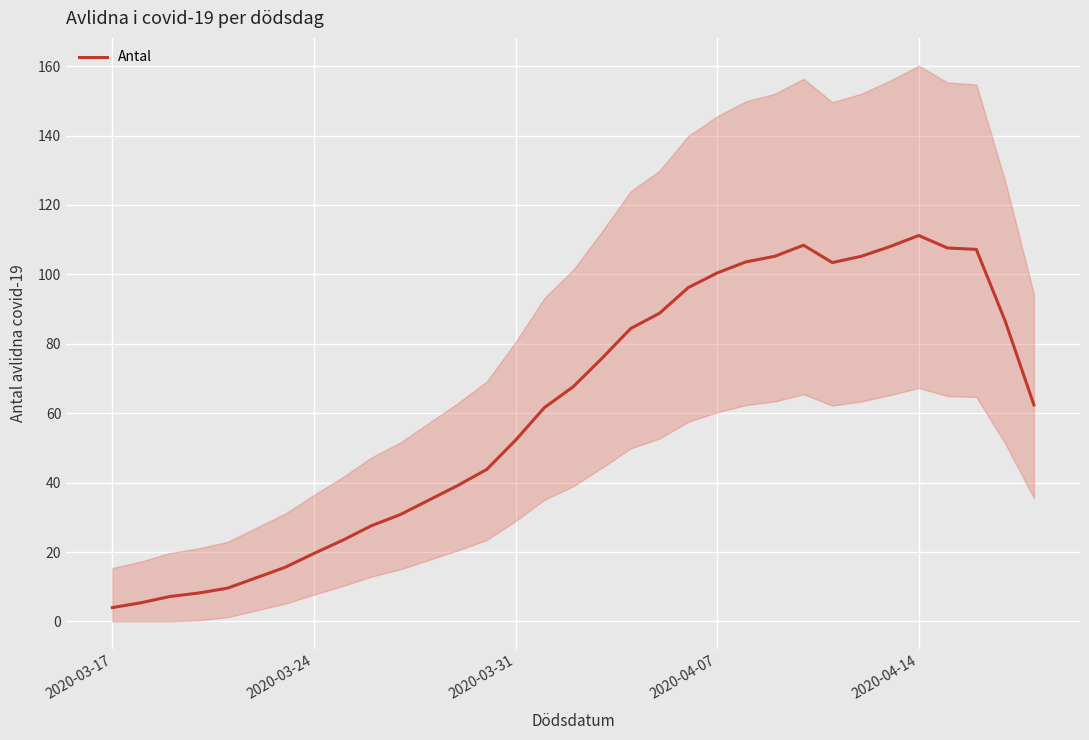

Reading left to right, what are all the values shown in this chart?

4.0	5.4	7.2	8.2	9.6	12.6	15.6	19.6	23.4	27.6	30.8	35.0	39.2	43.8	52.2	61.6	67.6	75.8	84.4	88.8	96.2	100.4	103.6	105.2	108.4	103.4	105.2	108.0	111.2	107.6	107.2	86.6	62.4